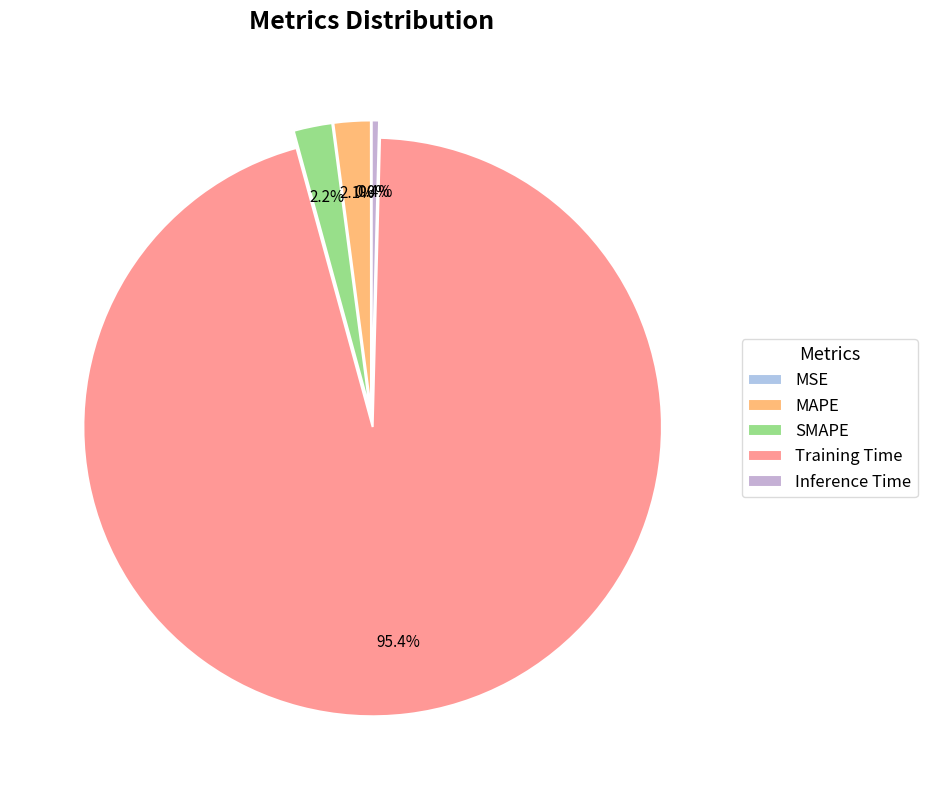

Which slice is the smallest?

MSE